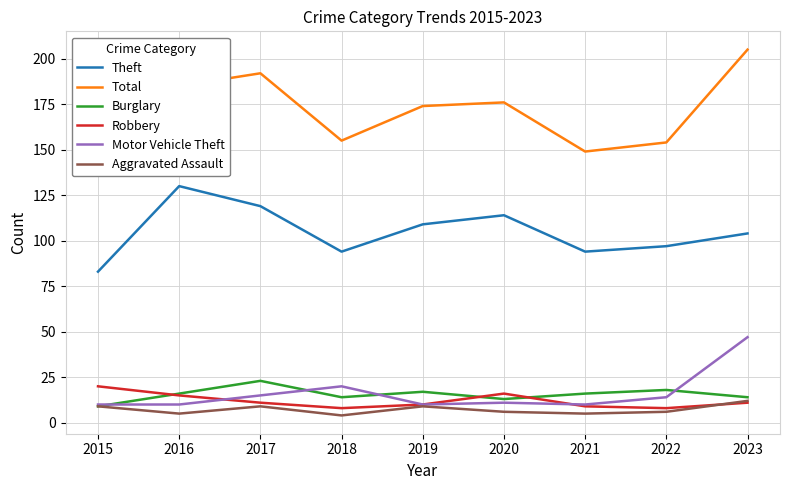

What is the sum of the Robbery values at 2017 and 2021?

20